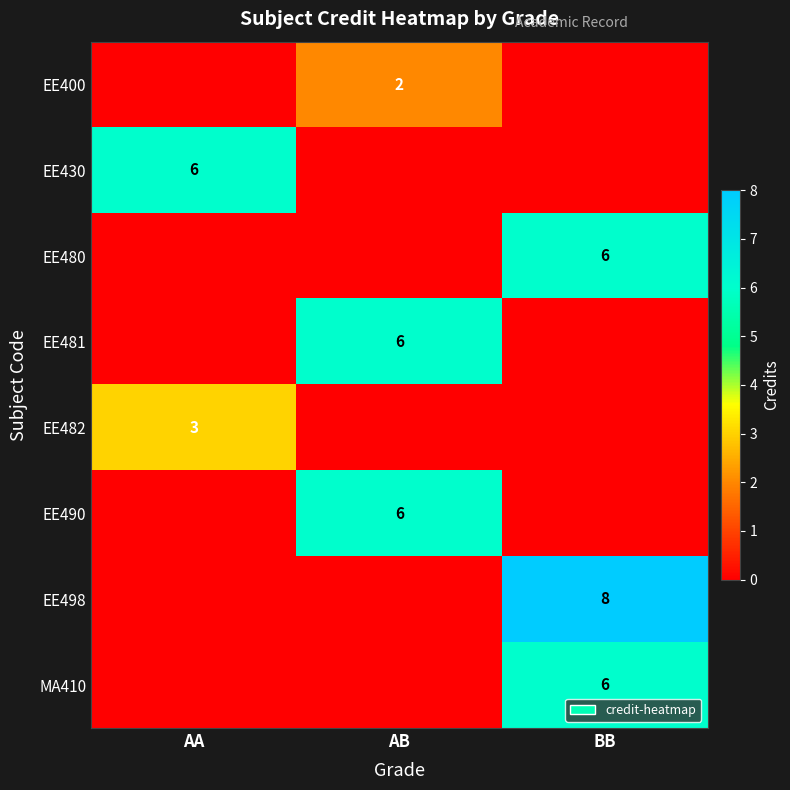

Which series has the largest total across all categories?

EE498